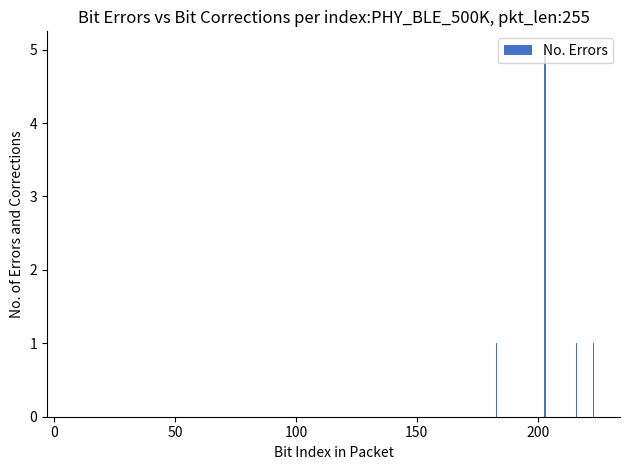

What is the sum of all values?

8